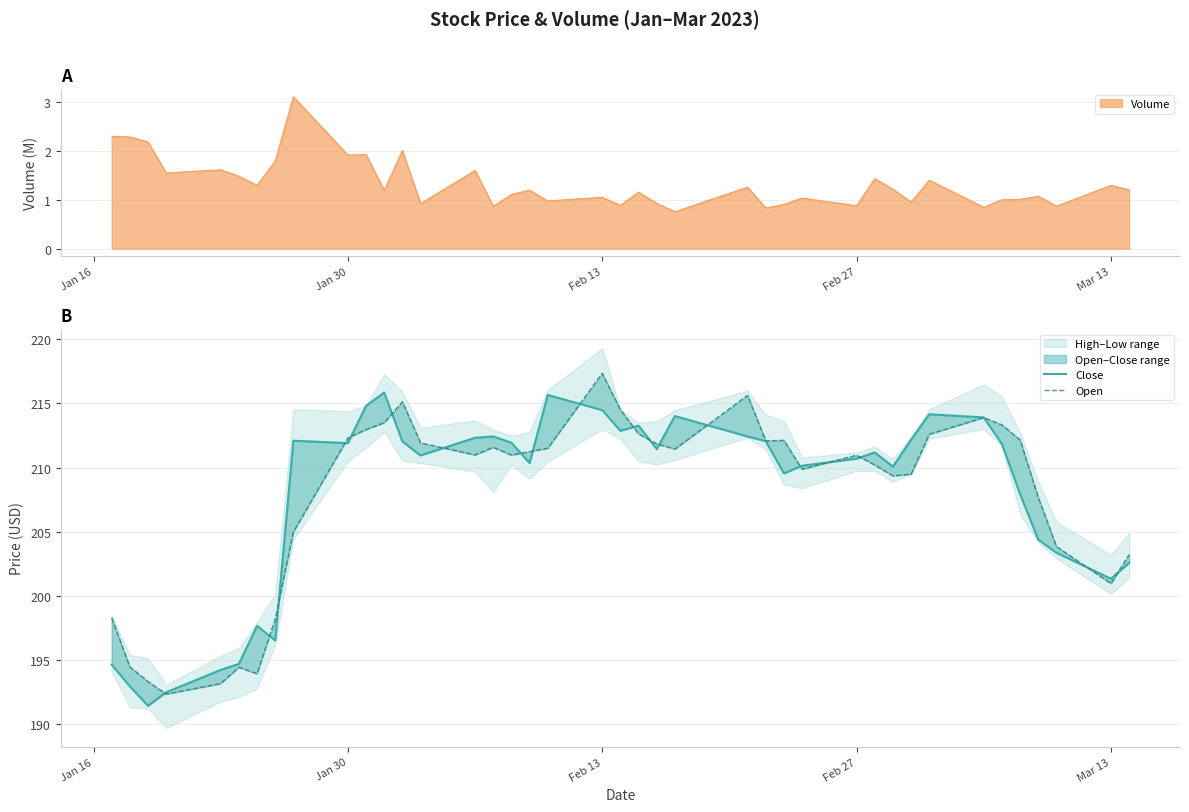

What is the lowest value of the Close series?

191.4